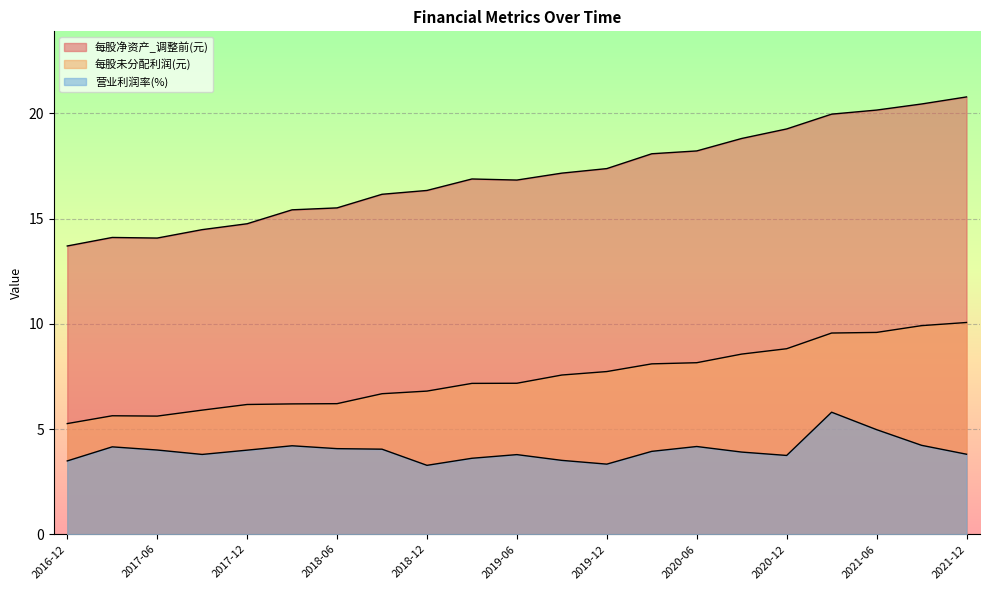

Which series changed the most between 2021-03 and 2018-06?

每股净资产_调整前(元)